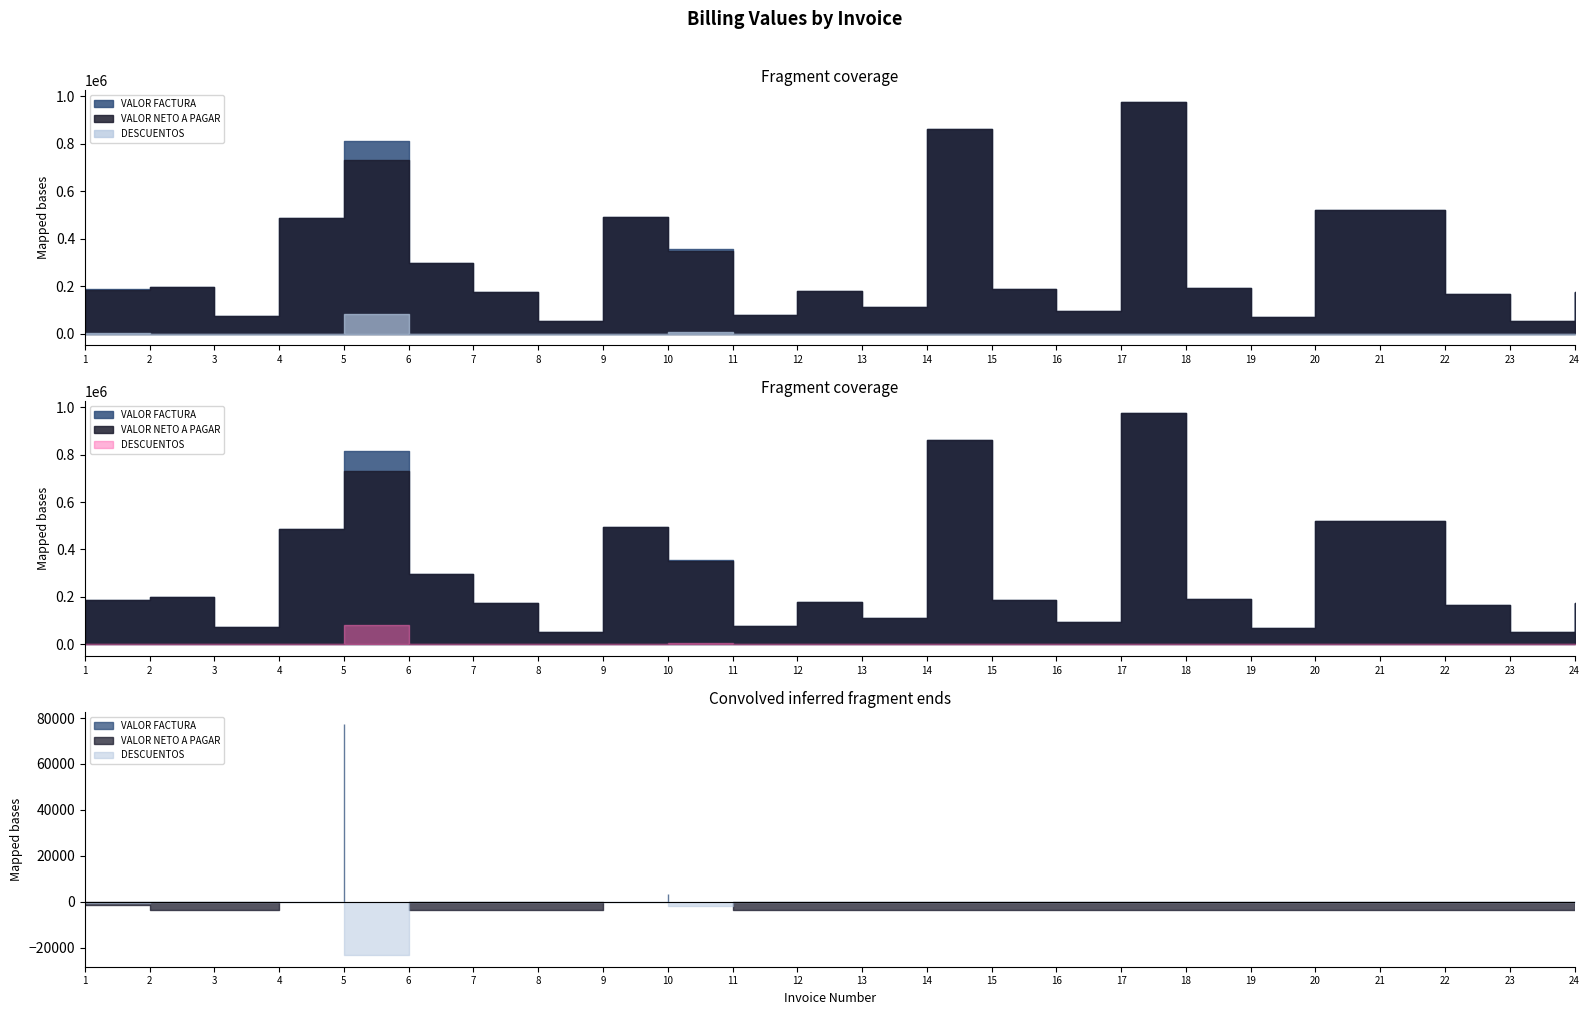

True or false: VALOR NETO A PAGAR and DESCUENTOS cross at least once.

False